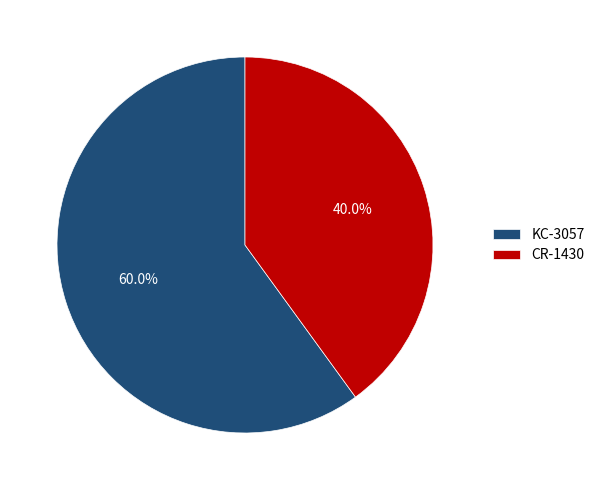

Approximately how many times larger is the value at CR-1430 compared to KC-3057?

0.7